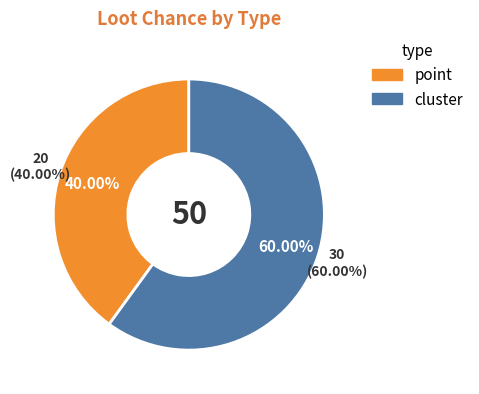

What is the smallest slice in the pie chart?

point